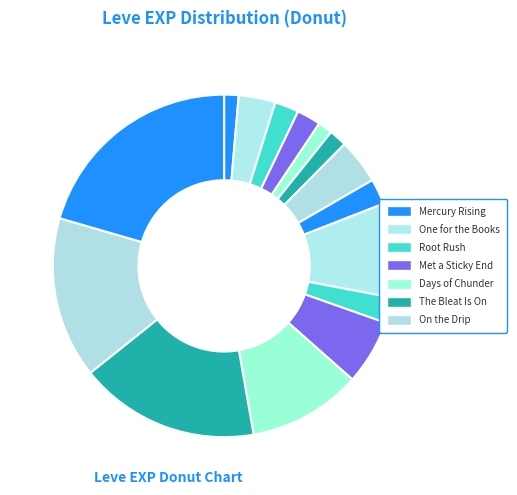

How many segments does this pie chart have?

15